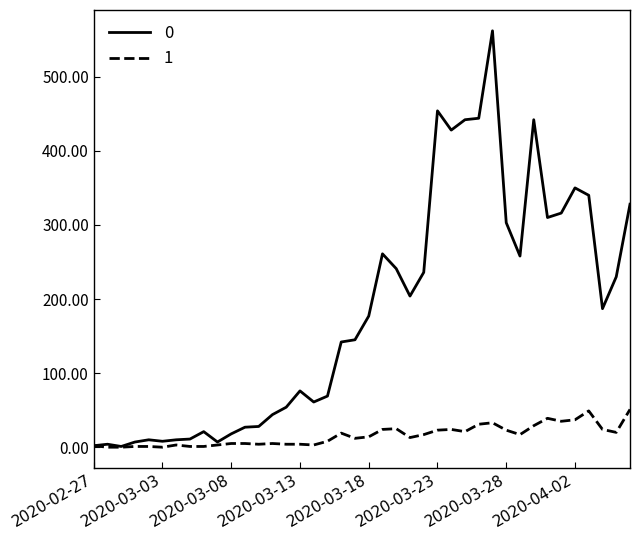

What is the greatest value displayed?

562